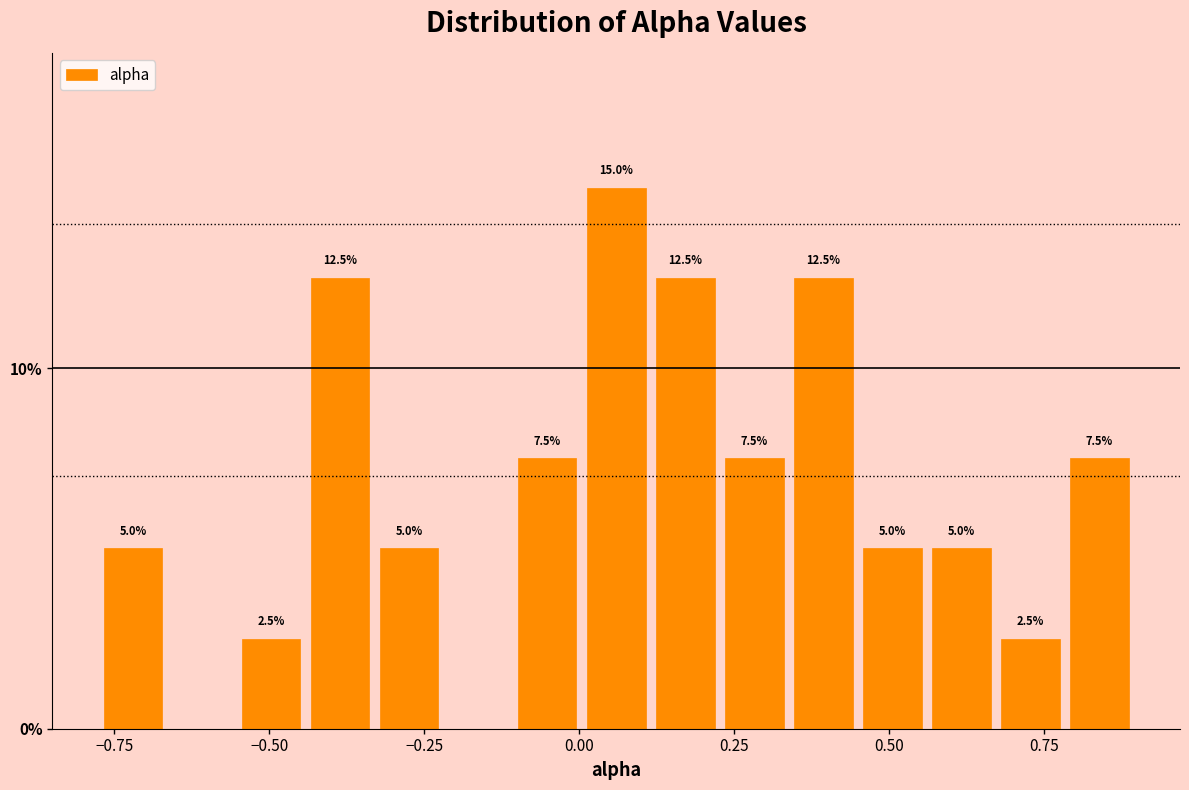

Around what value on the x-axis is the tallest bar? Give the approximate position of its centre, as read against the axis.

0.05